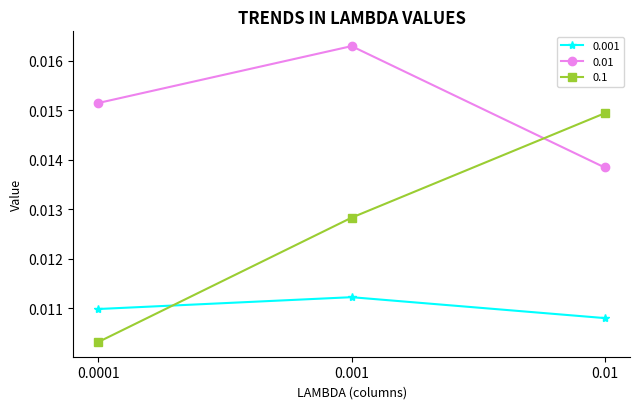

Is the value of 0.1 at 0.001 greater than the value of 0.001 at 0.001?

Yes